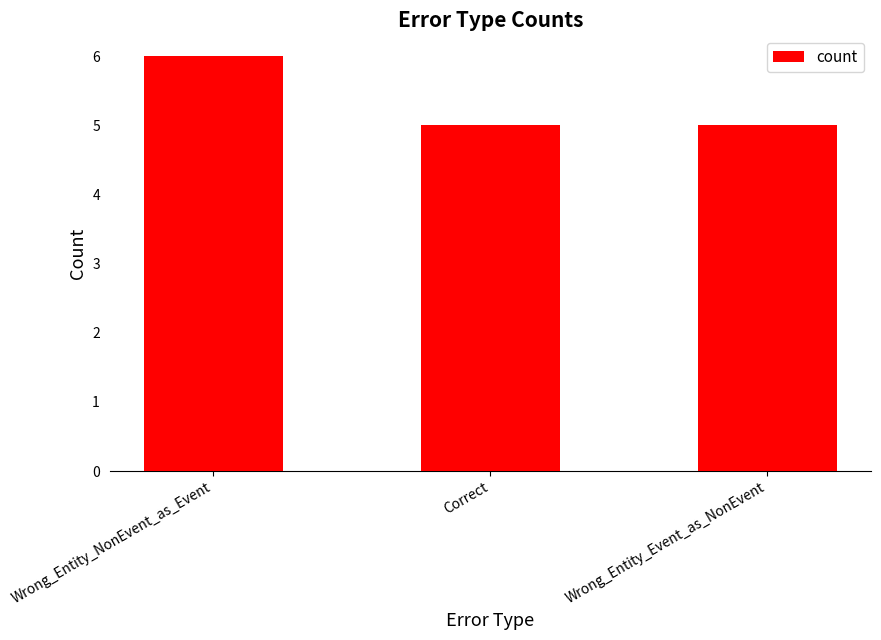

What position from the right is Wrong_Entity_Event_as_NonEvent?

1